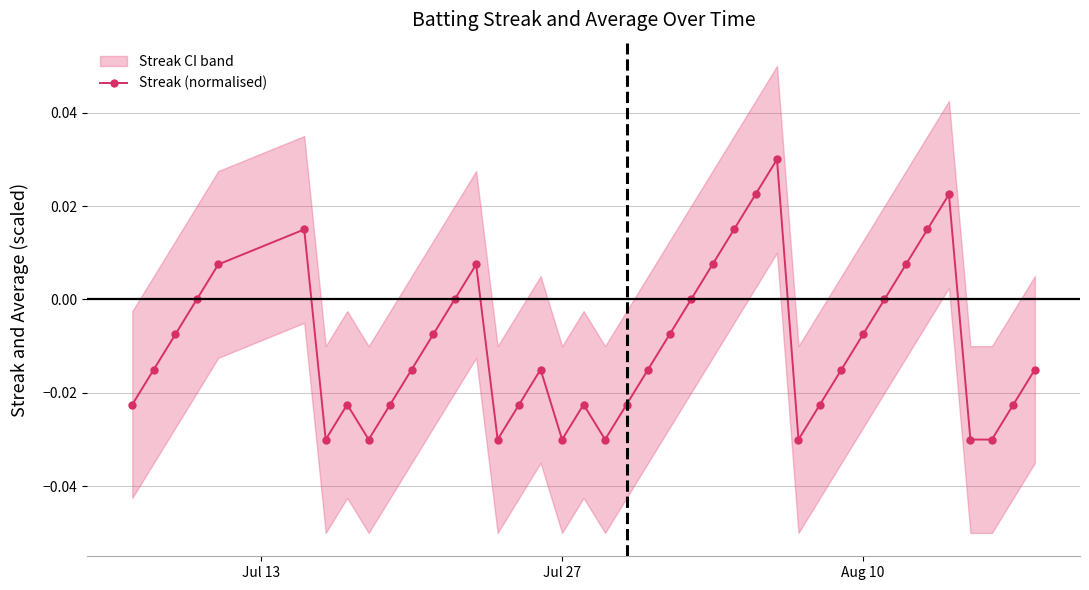

How many interior local peaks does the Streak (normalised) series have?

7